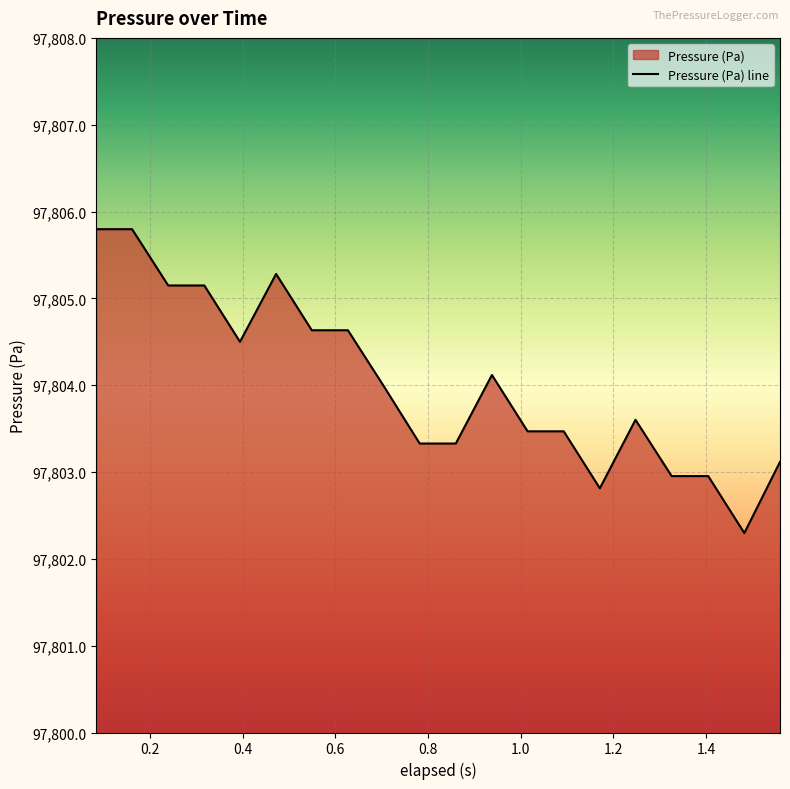

Does the chart display data point markers on the line(s)?

No